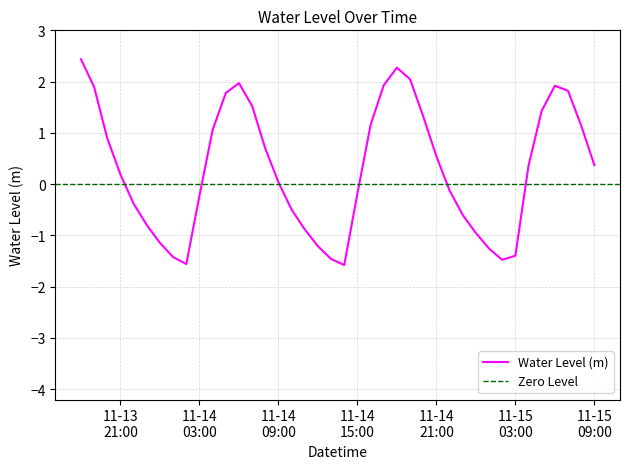

True or false: there are more than 1 points higher than both neighbors.

True